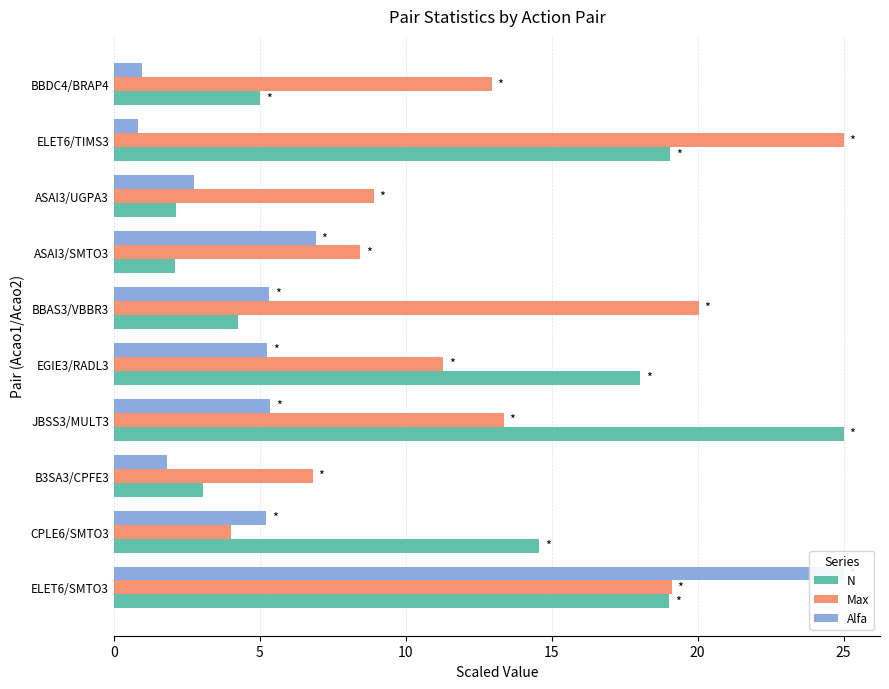

Which series has the widest spread of values?

Alfa